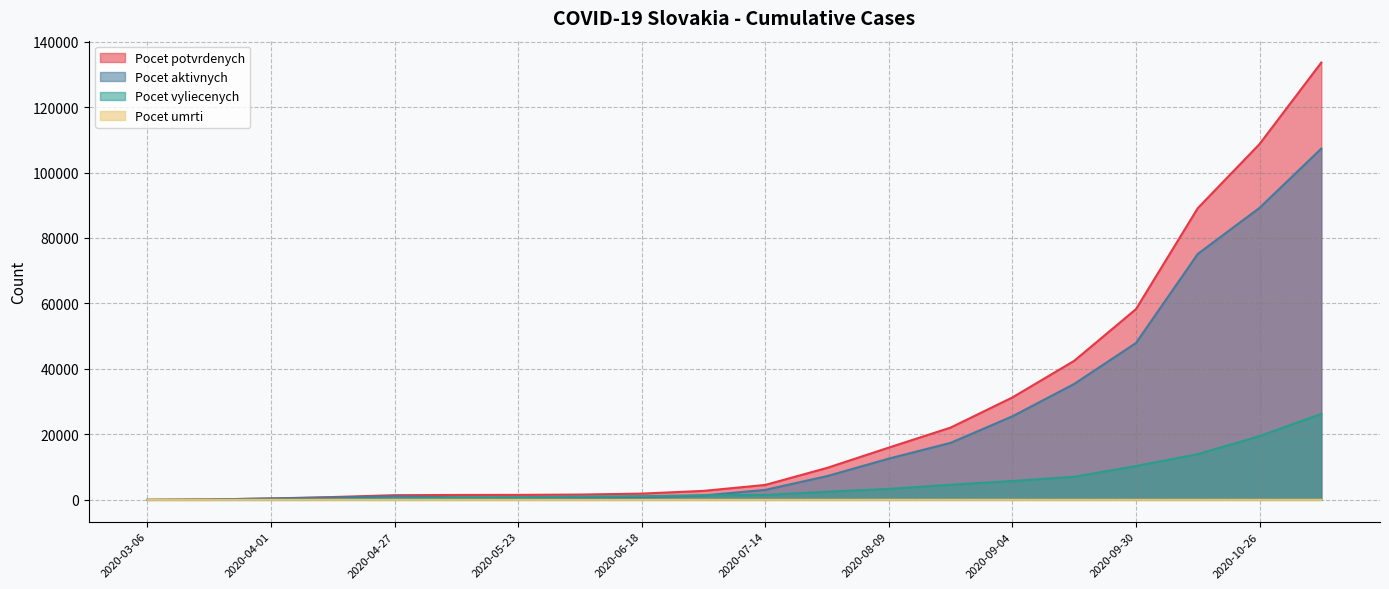

True or false: Pocet potvrdenych and Pocet aktivnych intersect in this chart.

False